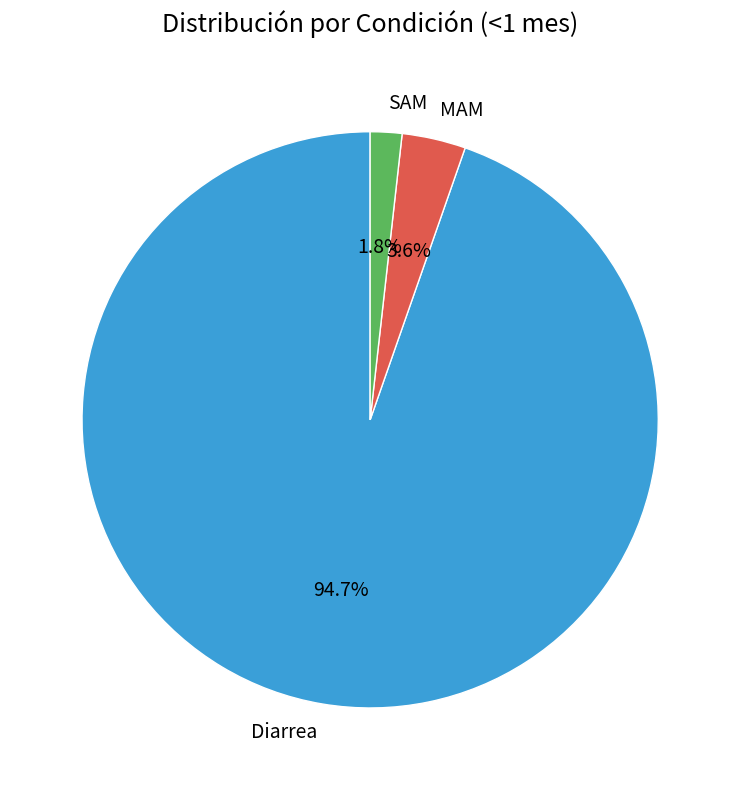

Count the number of slices in the pie.

3